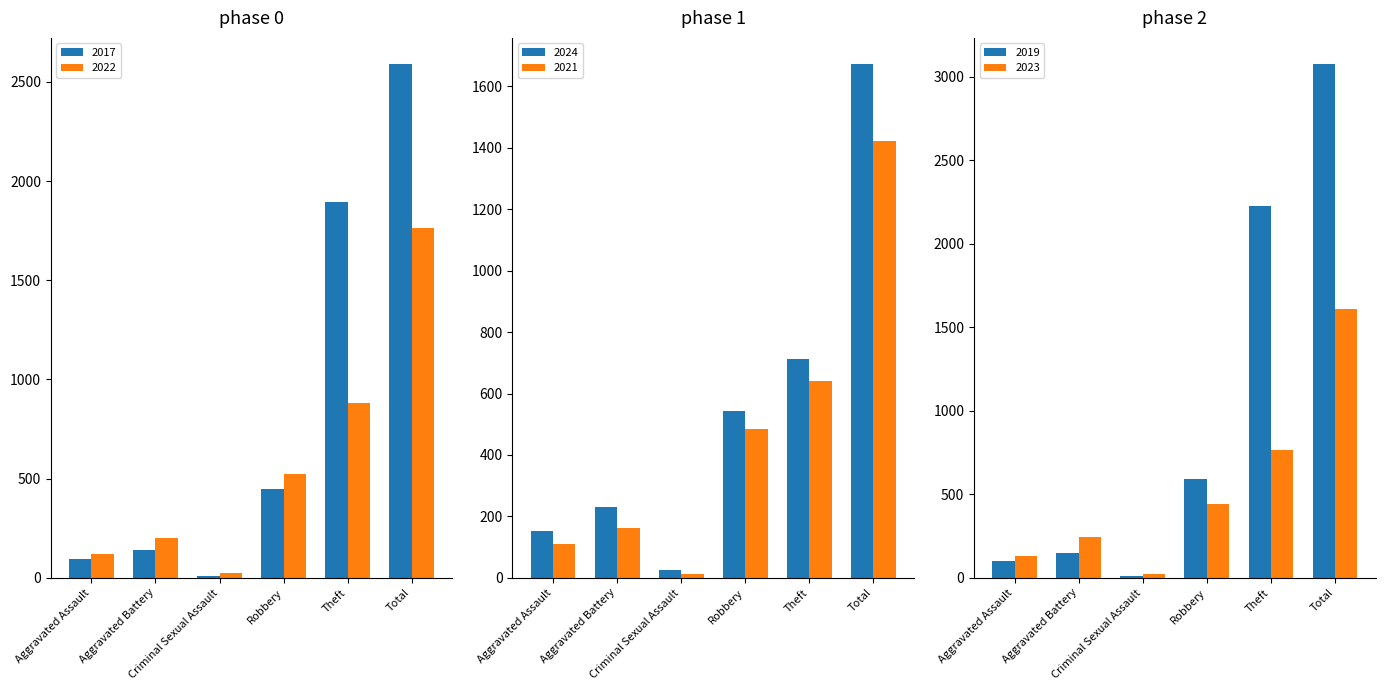

What is the difference between the maximum and second lowest values in the 2021 series?

1313